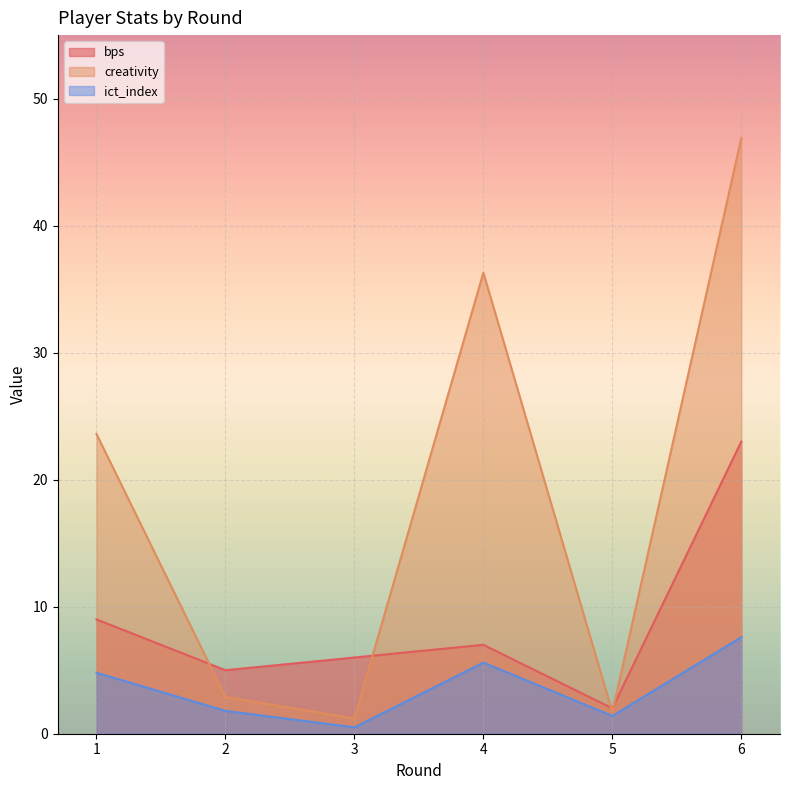

How many distinct data groups are displayed?

3